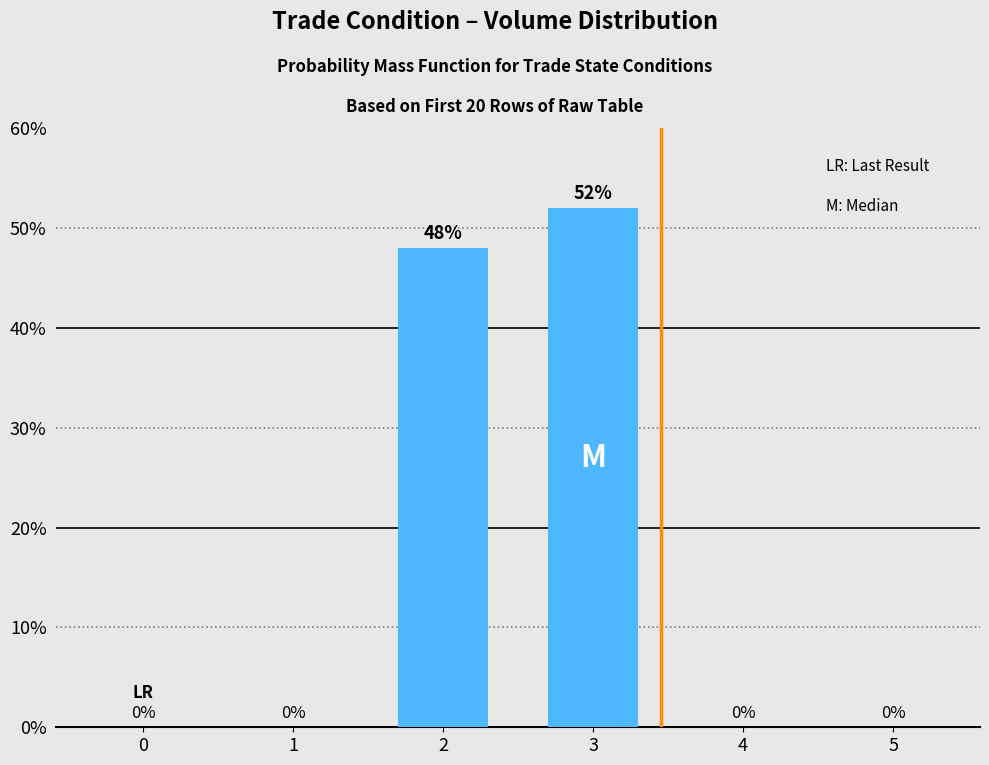

What is the average value?

0.2